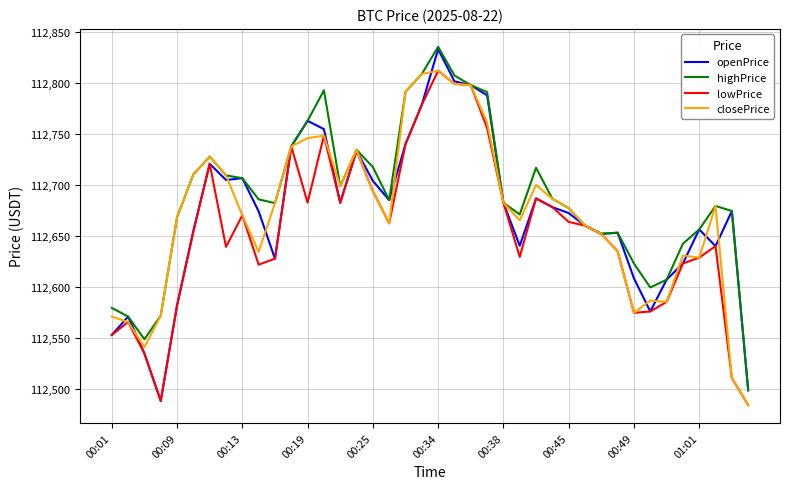

What is the maximum value for openPrice?

112833.2